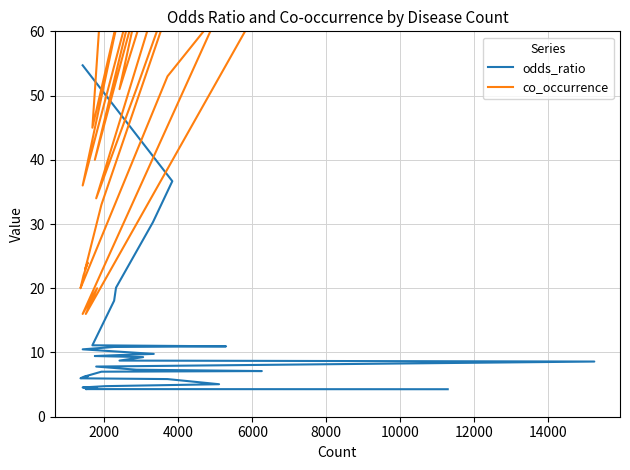

Where is the first local maximum for co_occurrence?

2000